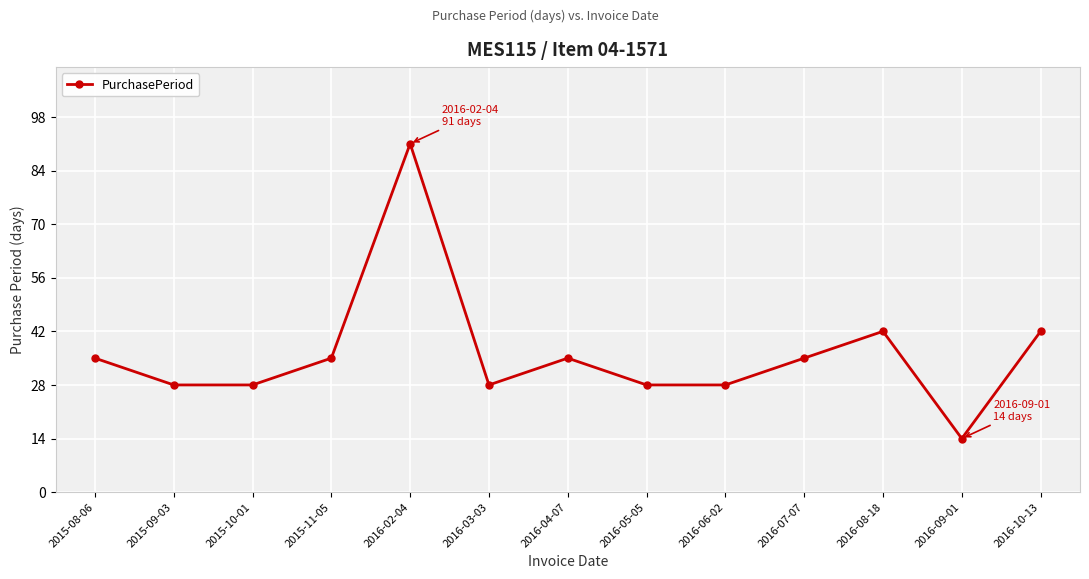

Reading right to left, extract all data points from this chart.

2016-10-13=42	2016-09-01=14	2016-08-18=42	2016-07-07=35	2016-06-02=28	2016-05-05=28	2016-04-07=35	2016-03-03=28	2016-02-04=91	2015-11-05=35	2015-10-01=28	2015-09-03=28	2015-08-06=35